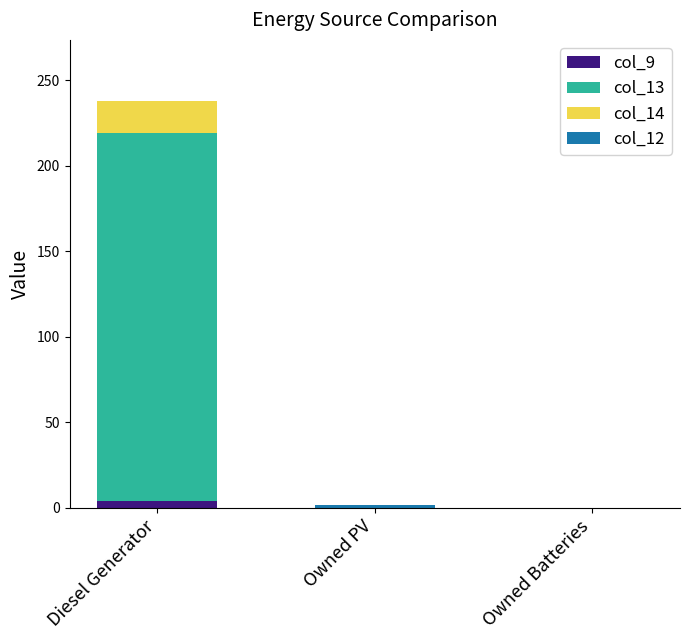

At which category is the sum across all series the highest?

Diesel Generator